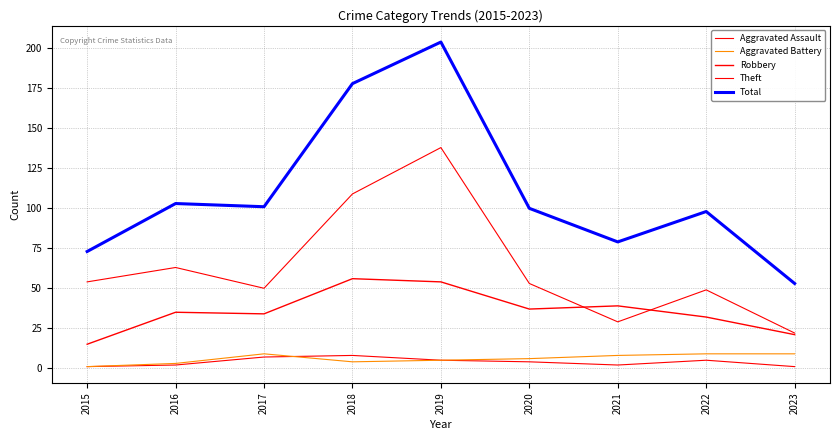

Reading left to right, list all the values displayed in this chart.

Aggravated Assault: 1	2	7	8	5	4	2	5	1
Aggravated Battery: 1	3	9	4	5	6	8	9	9
Robbery: 15	35	34	56	54	37	39	32	21
Theft: 54	63	50	109	138	53	29	49	22
Total: 73	103	101	178	204	100	79	98	53